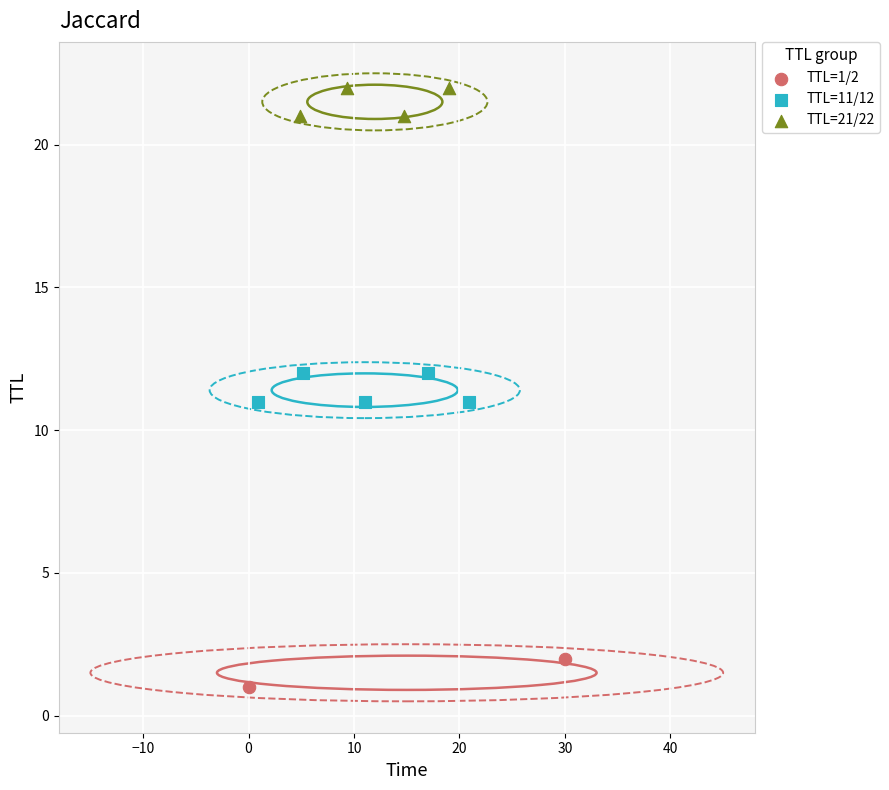

Which series reaches the maximum Y coordinate?

TTL=21/22